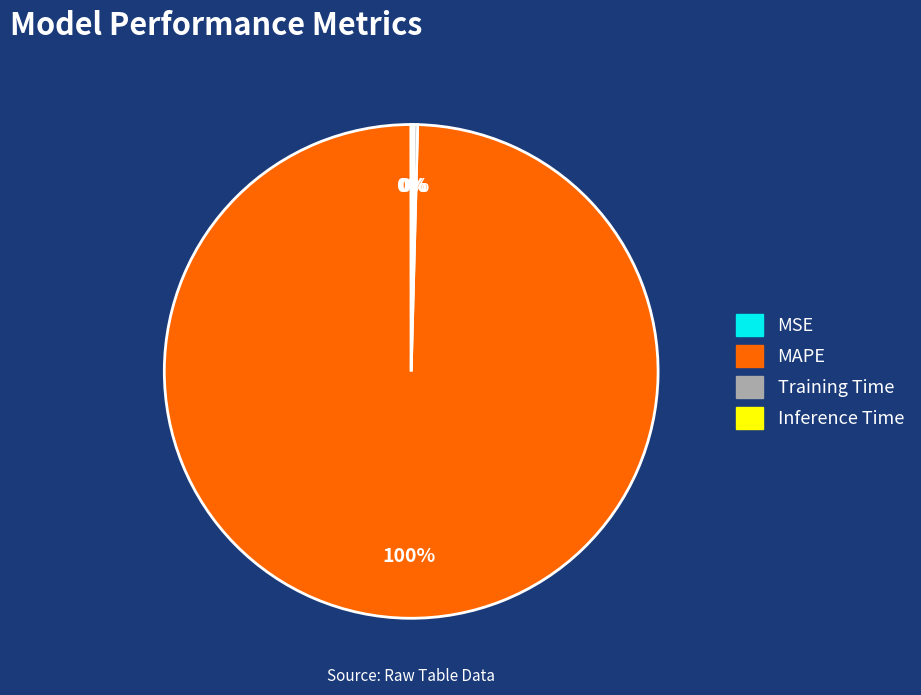

To the nearest percent, what is the difference between the largest and smallest slice percentages?

100%